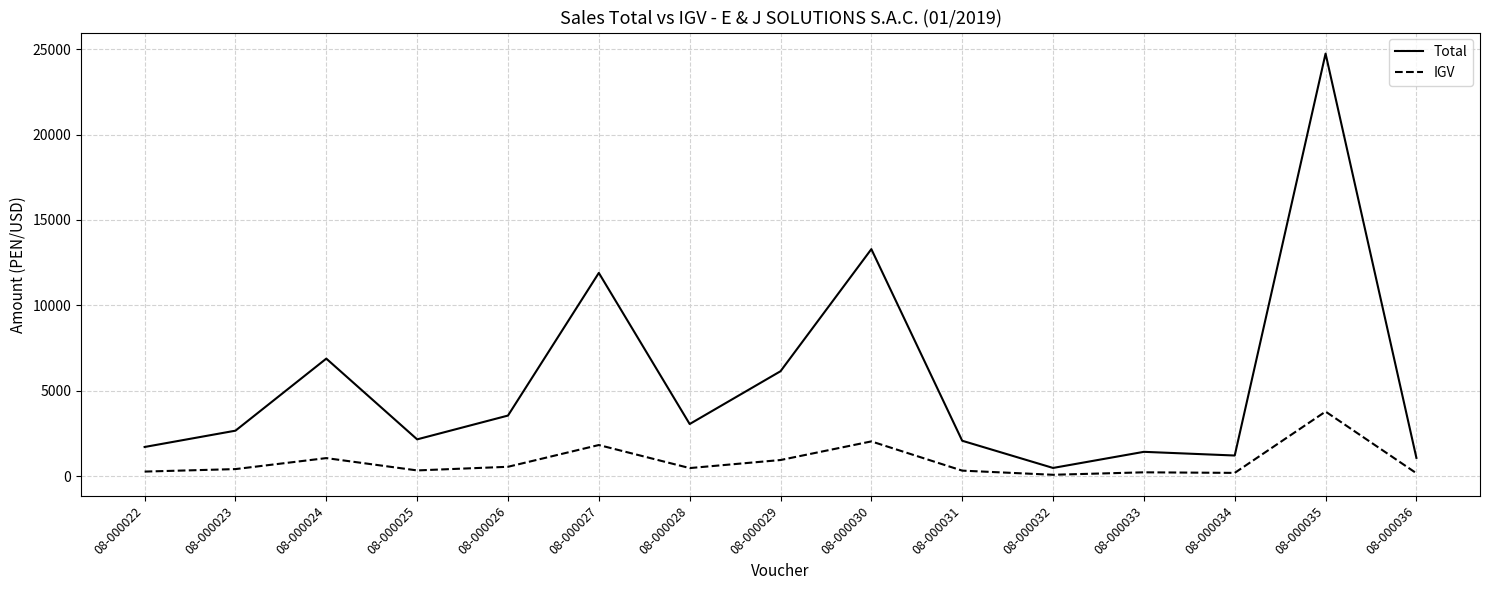

True or false: IGV has more than 2 points higher than both neighbors.

True